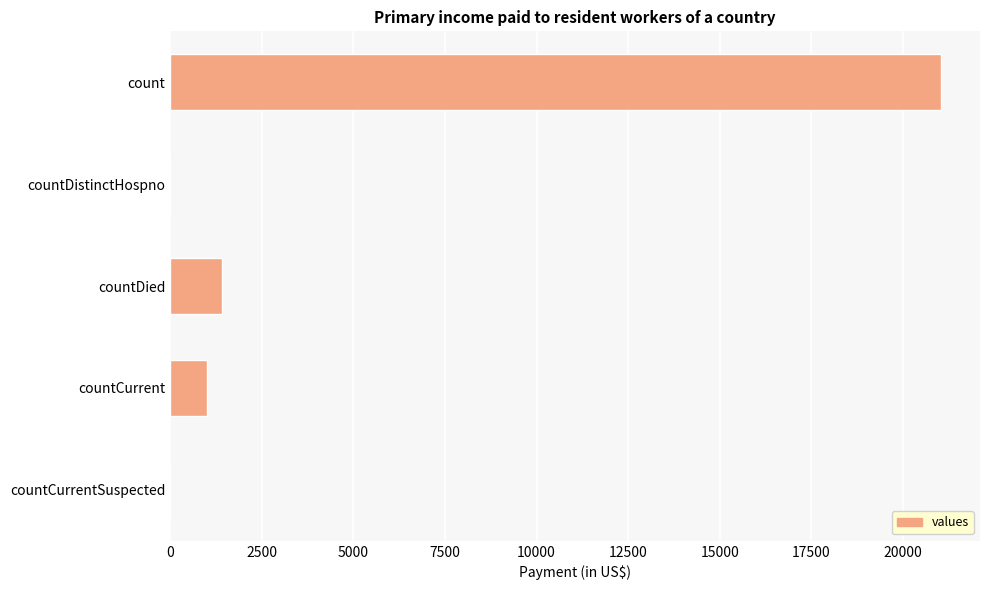

The chart shows a value of 612 at countDied. True or false?

False